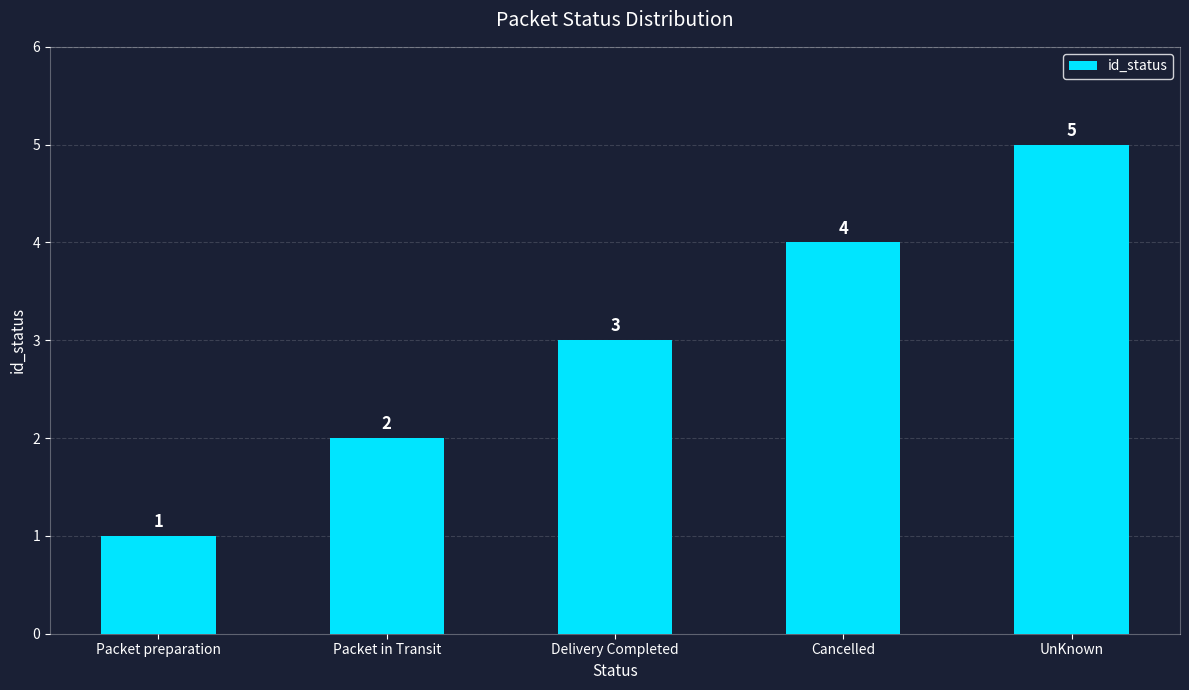

List the labels in order of value, smallest first.

Packet preparation, Packet in Transit, Delivery Completed, Cancelled, UnKnown